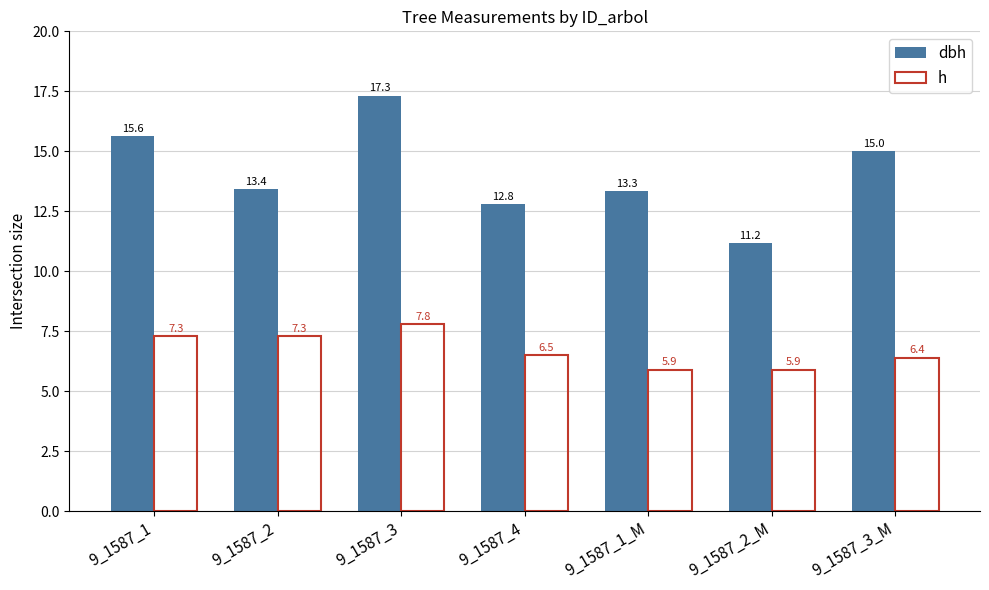

Count the h values in the range 5 to 7.

4